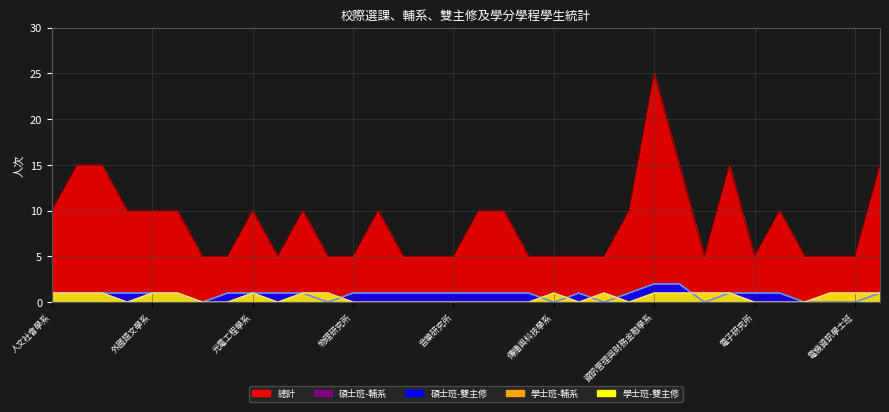

At how many categories does at least one series exceed 21?

1